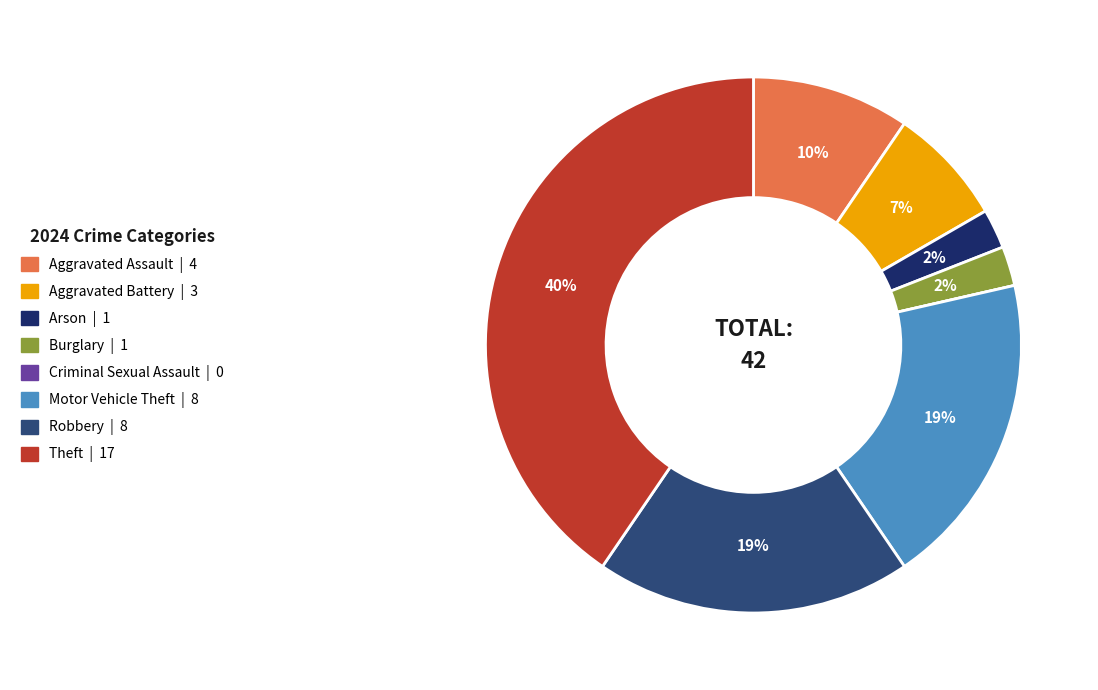

Do Motor Vehicle Theft and Burglary together represent more than half of the pie?

No